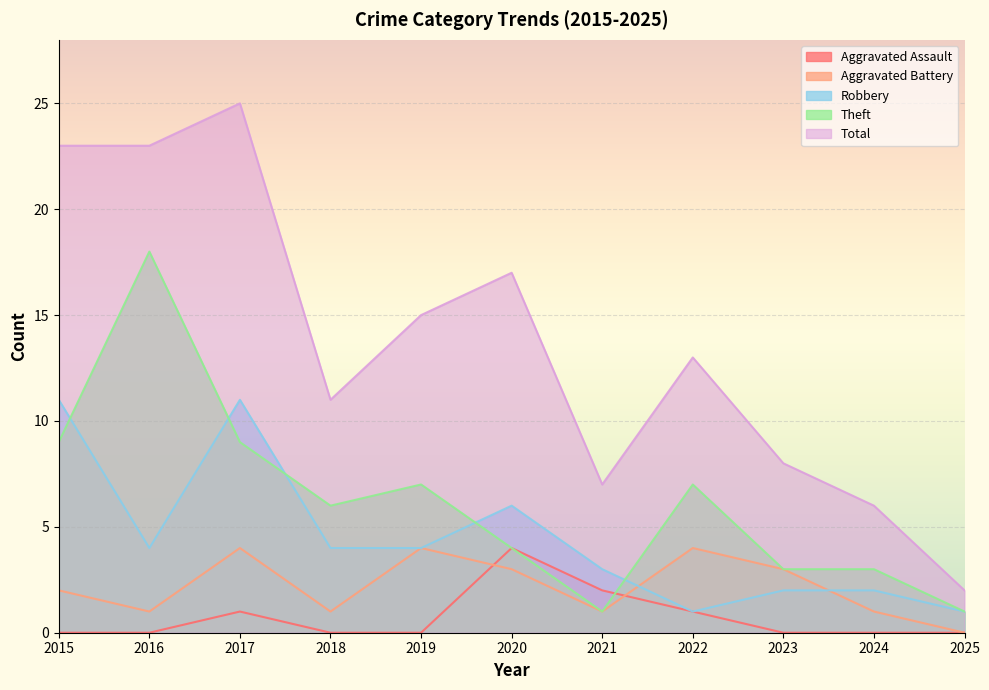

Count the number of categories in the chart.

11